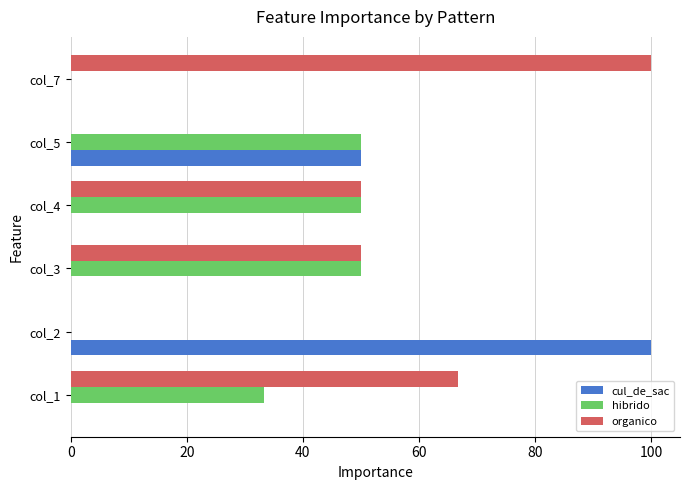

How many categories are shown in the chart?

6